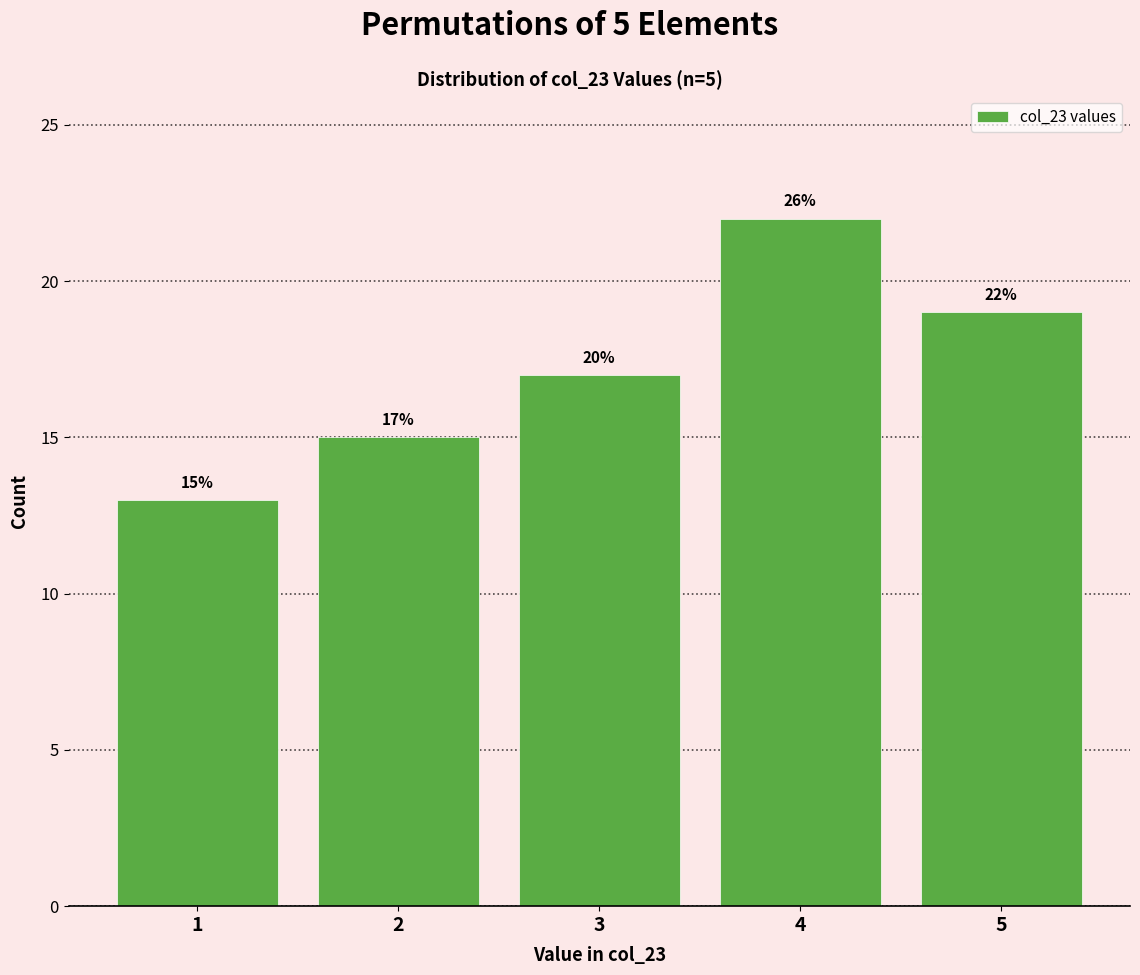

Over which range of the x-axis is the bar tallest?

3.5 to 4.5